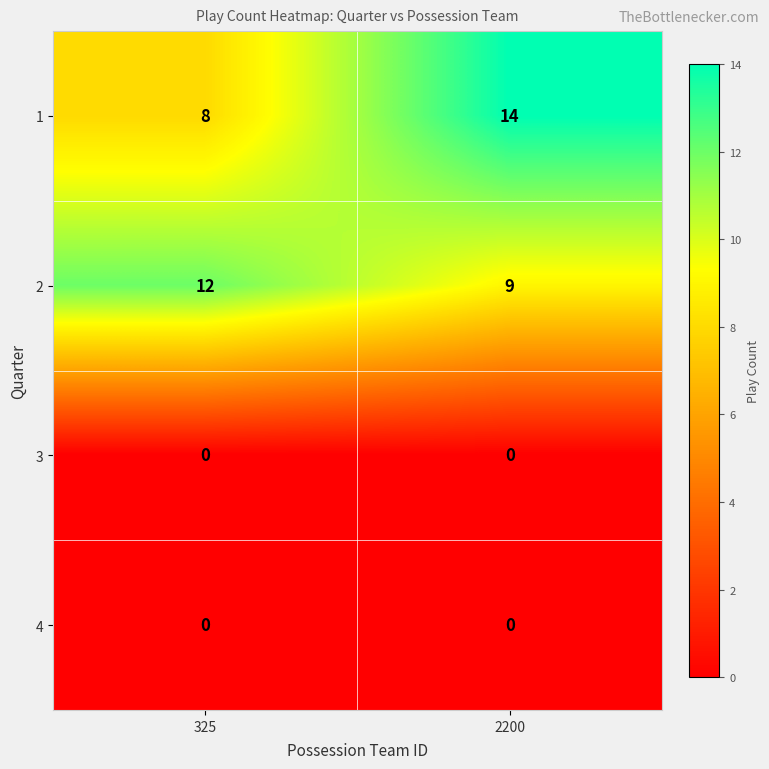

Is it true that 1 equals 8 at 2200?

False